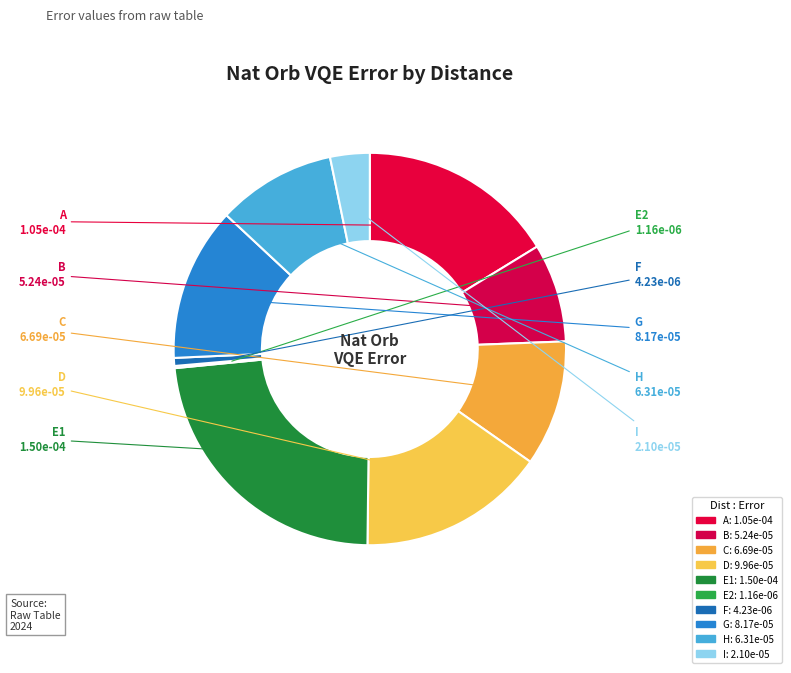

To the nearest percent, what percentage of the pie is C?

10%